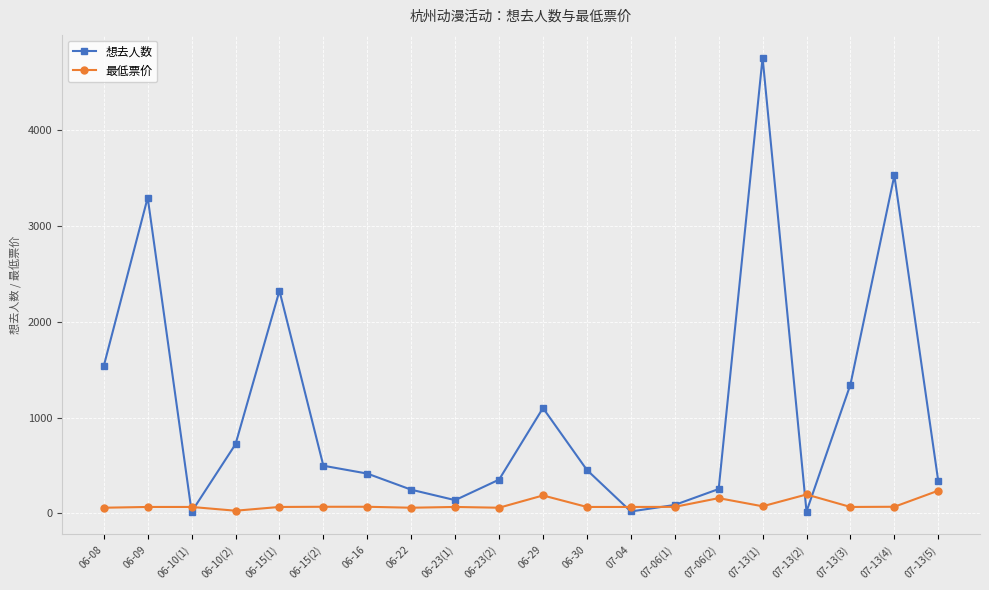

Rank the series by their average value, from highest to lowest.

想去人数, 最低票价